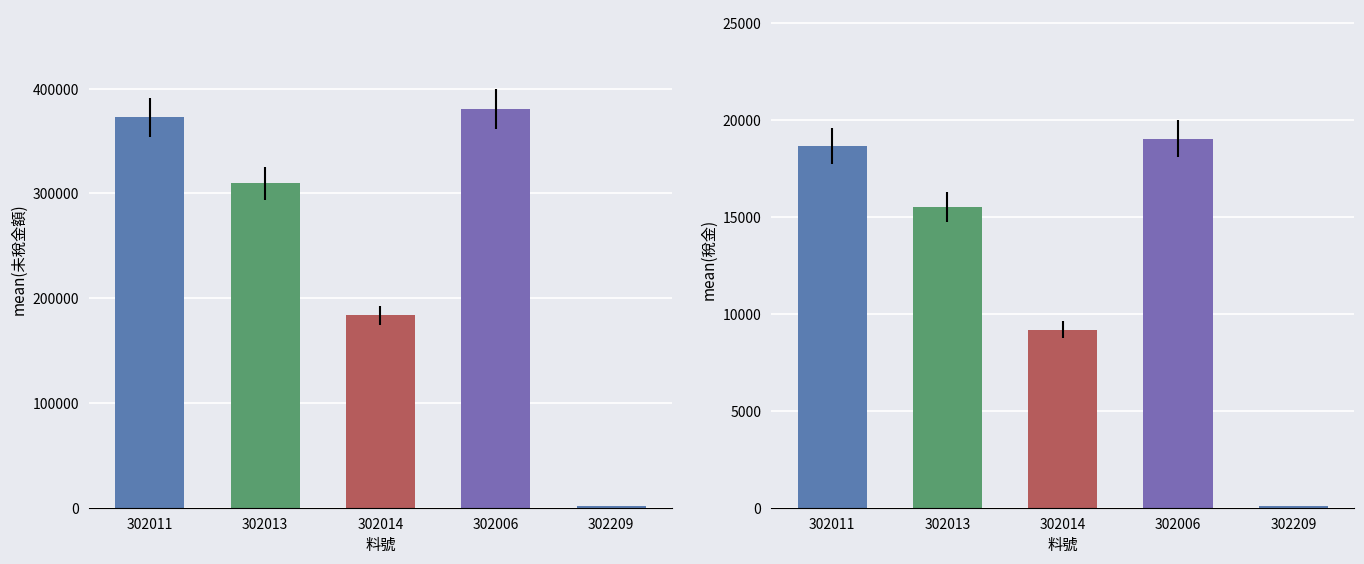

Reading left to right, what are all the values shown in this chart?

未稅金額: 372601	309600	183600	380344	1577
稅金: 18629	15480	9180	19016	79